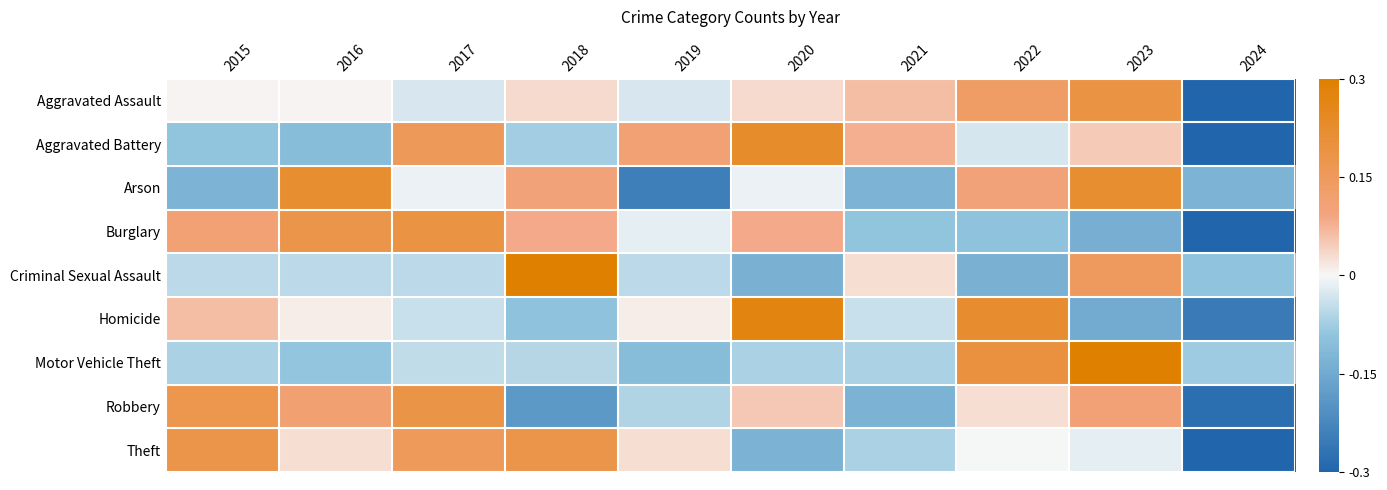

What is the total value across all series at 2017?

0.5